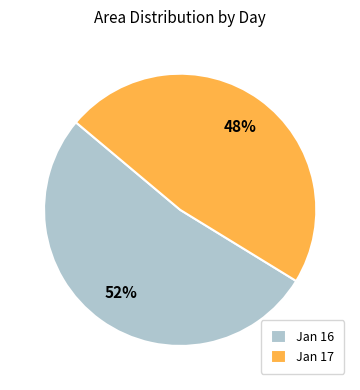

What is the ratio of the value at Jan 16 to the value at Jan 17?

1.1